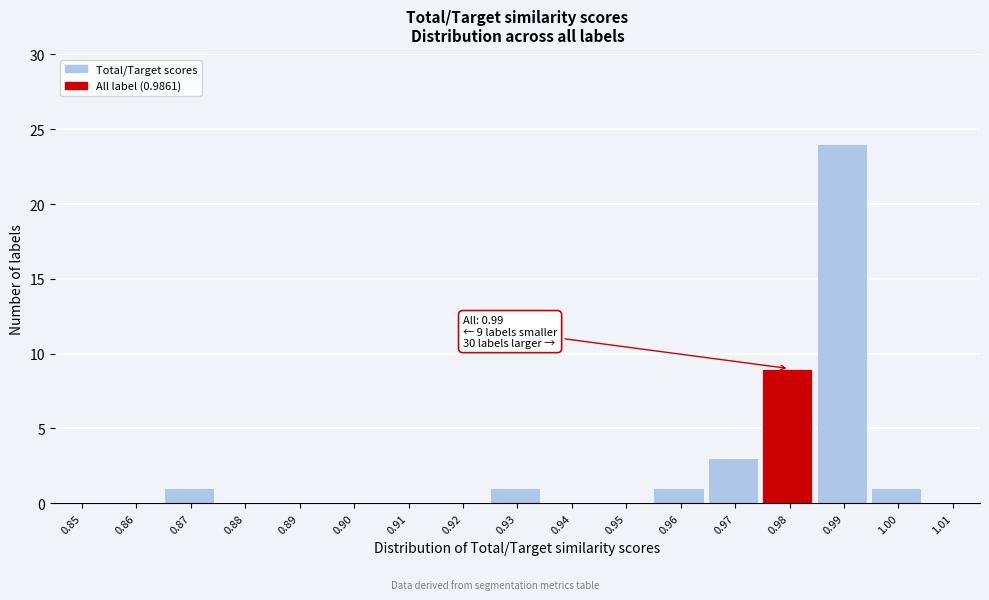

Reading right to left, transcribe all the data shown in this chart.

1.01=0	1.00=1	0.99=24	0.98=9	0.97=3	0.96=1	0.95=0	0.94=0	0.93=1	0.92=0	0.91=0	0.90=0	0.89=0	0.88=0	0.87=1	0.86=0	0.85=0